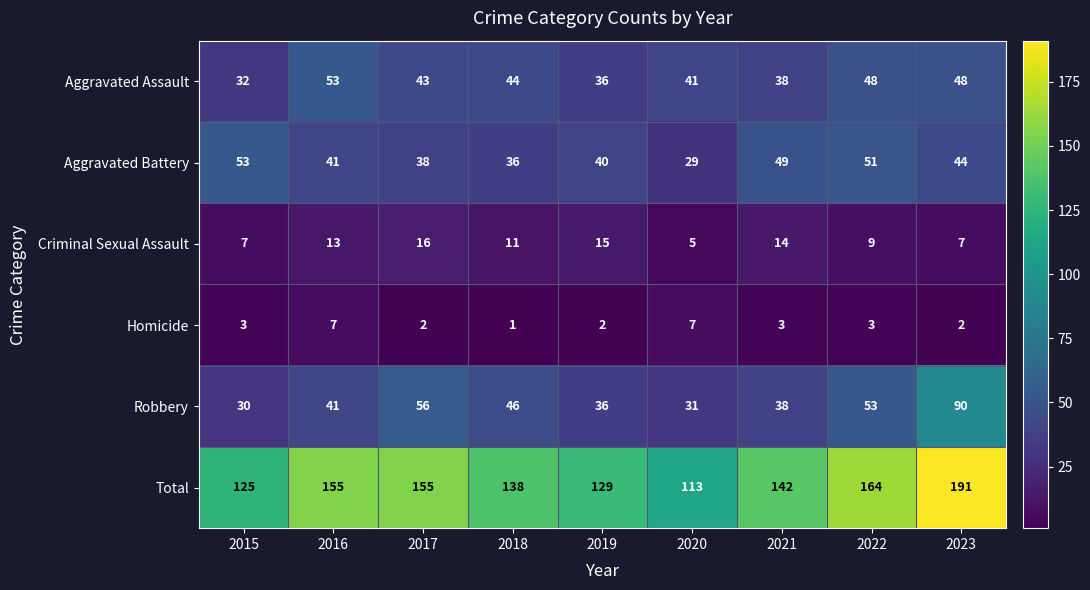

True or false: Aggravated Assault has a value of 33 at 2022.

False